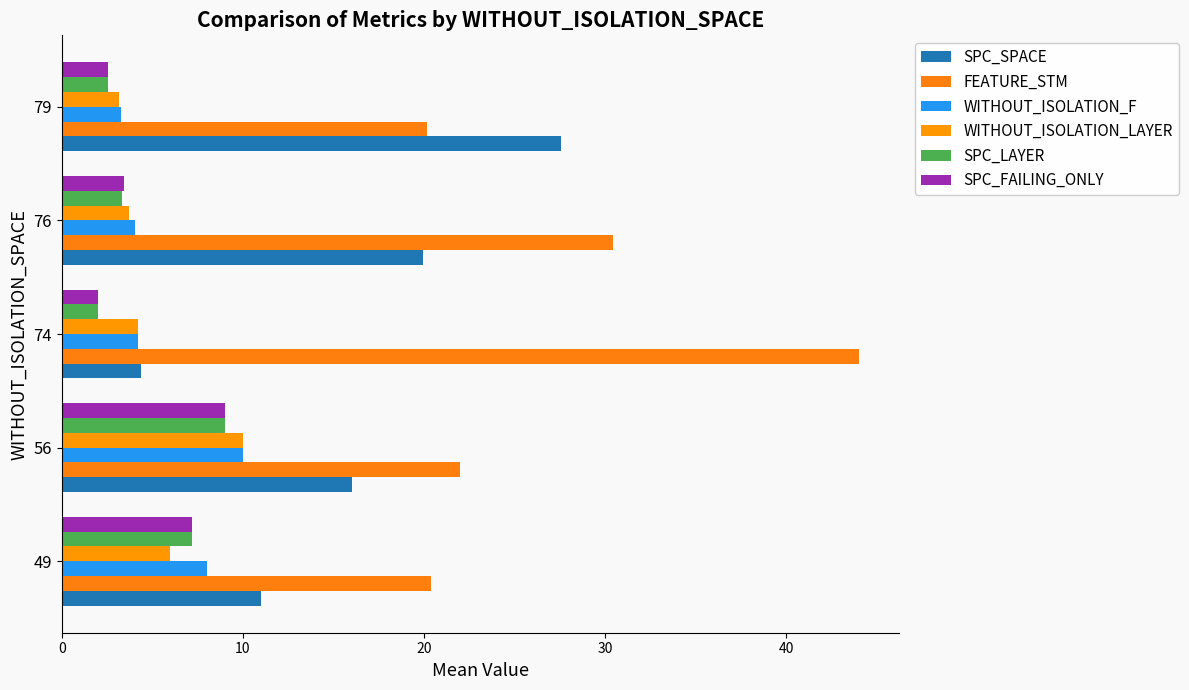

At how many categories does at least one series exceed 24?

3